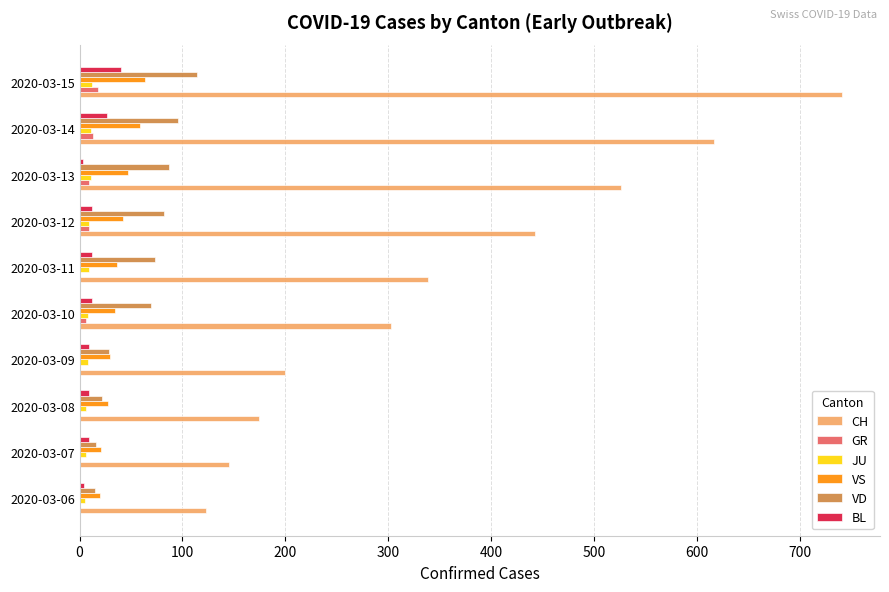

At which category is the sum across all series the highest?

2020-03-15